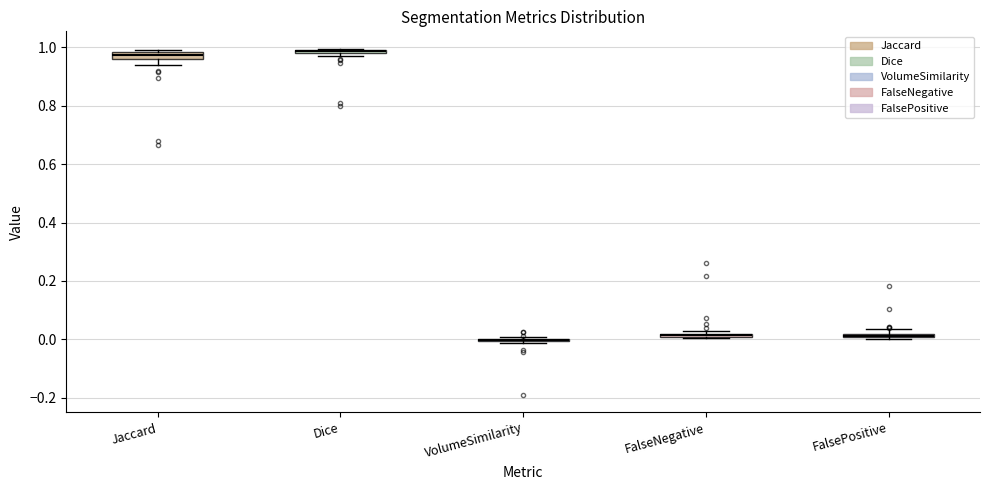

Where is the lower edge of the box for FalseNegative on the y-axis? The values are not printed on the chart, so give them approximately, as read against the axis.

0.00